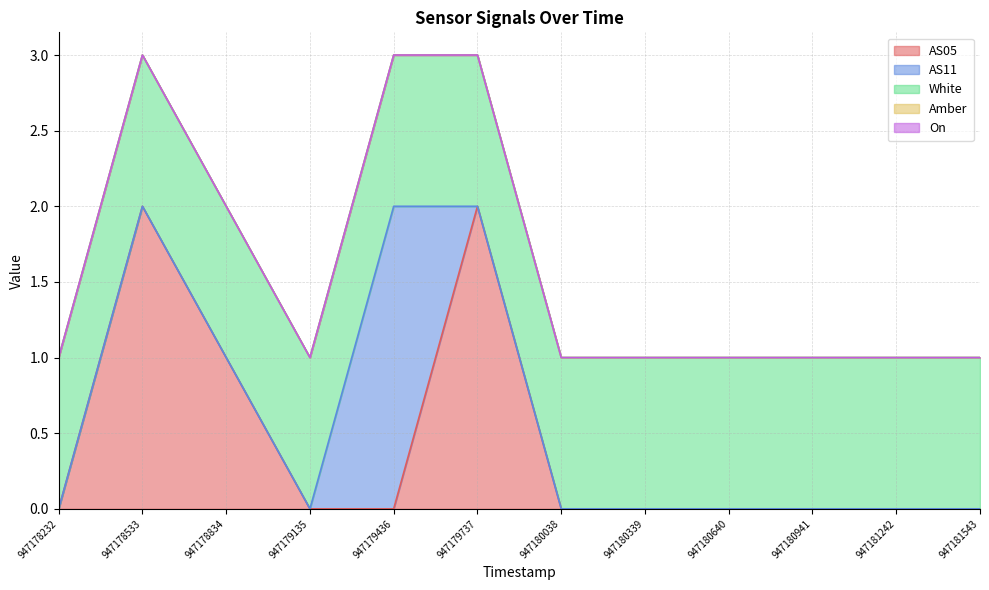

Count the number of data series in this chart.

5